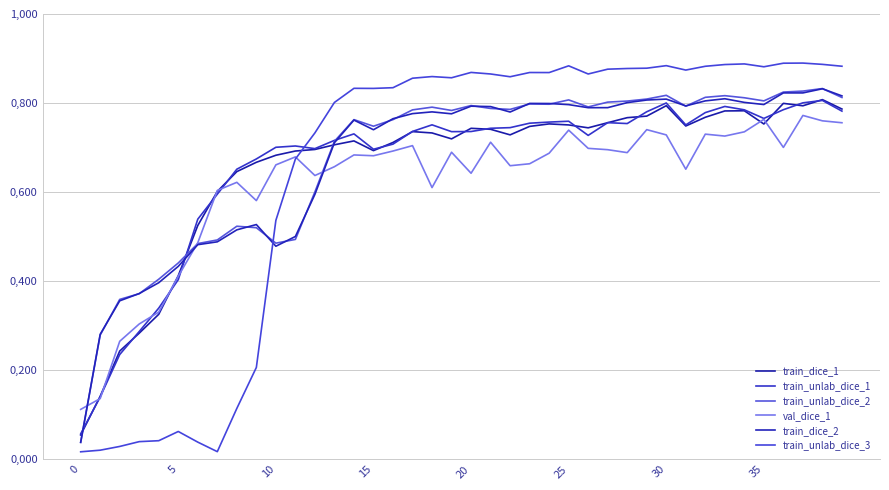

Is this an area chart (filled region under the line)?

No